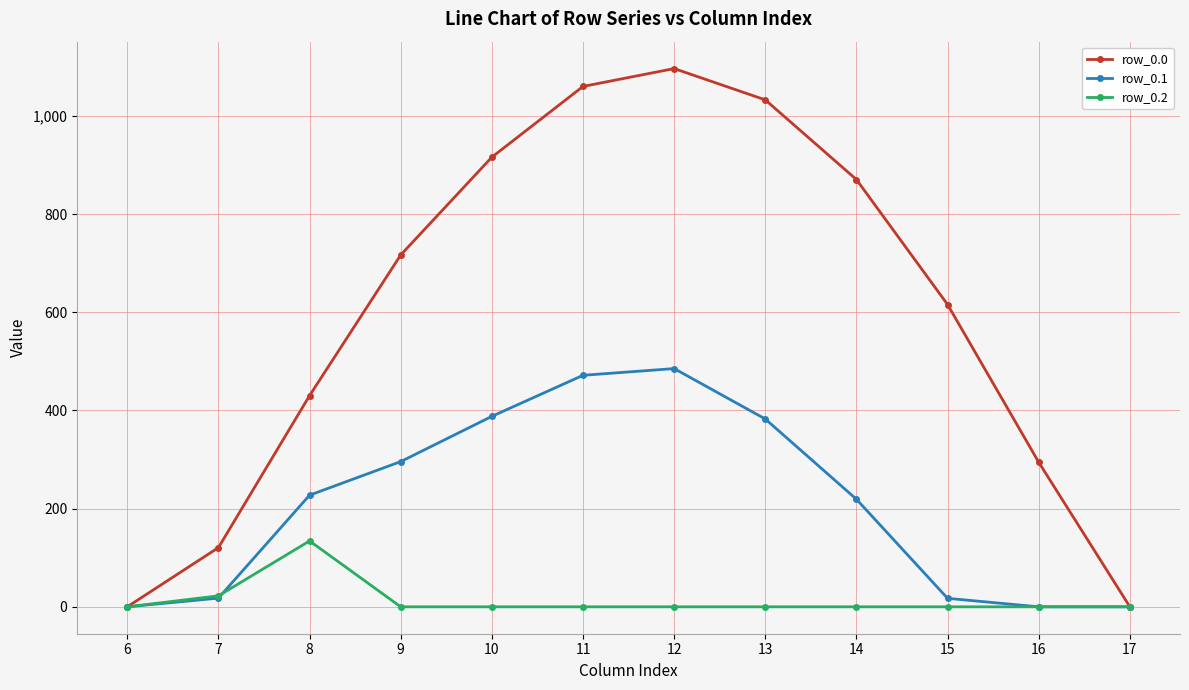

How many distinct data groups are displayed?

3